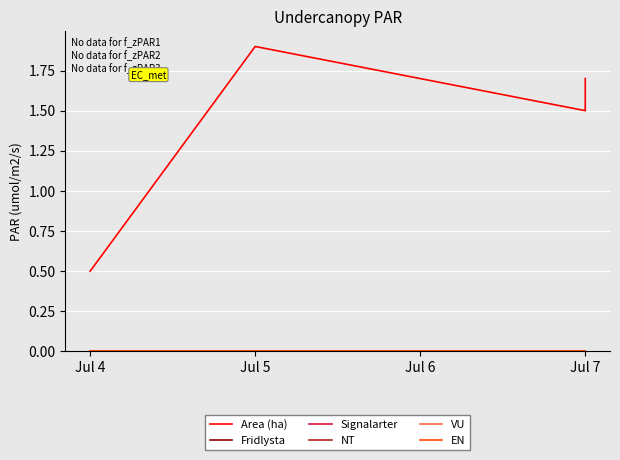

What are all the series names shown in the legend?

Area (ha), Fridlysta, Signalarter, NT, VU, EN